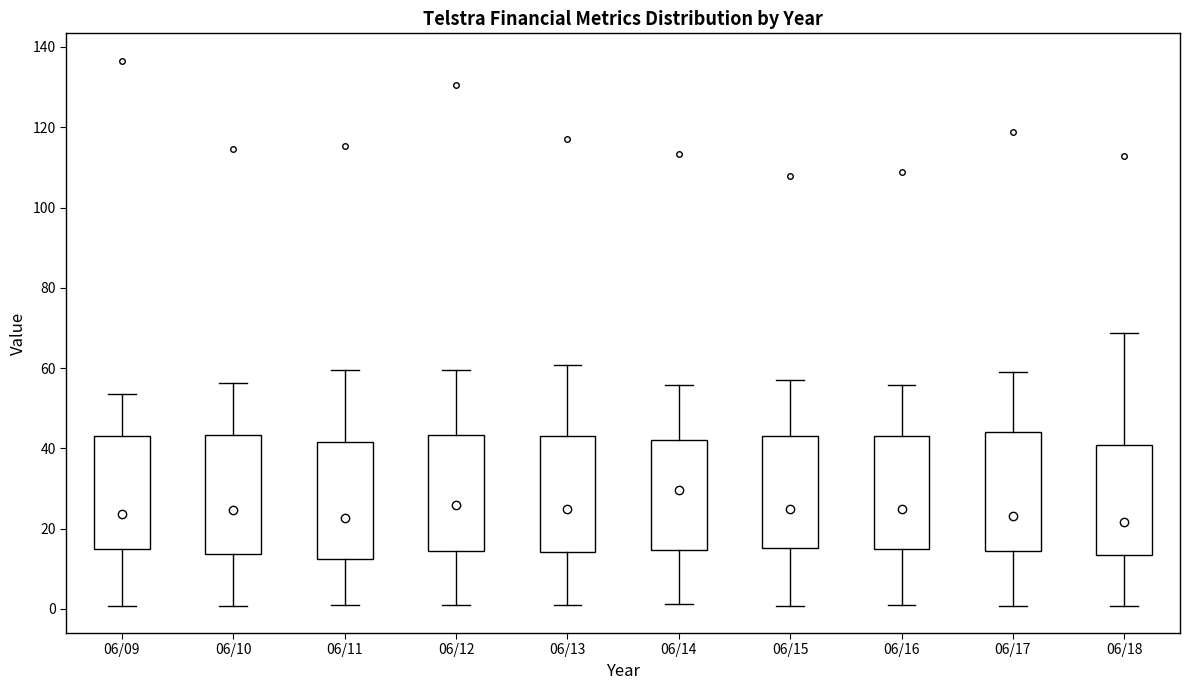

Where is the upper edge of the box for 06/16 on the y-axis? The values are not printed on the chart, so give them approximately, as read against the axis.

44